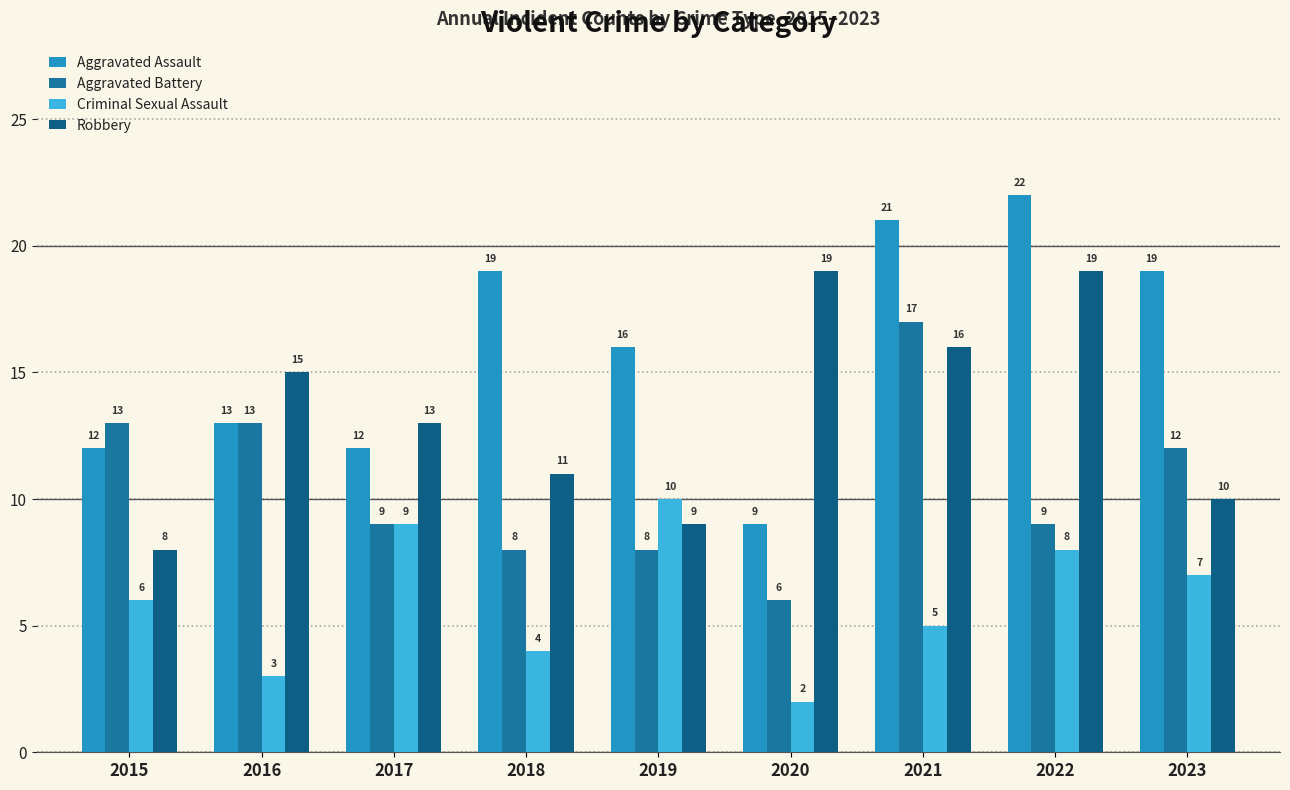

How many groups of bars are there?

9